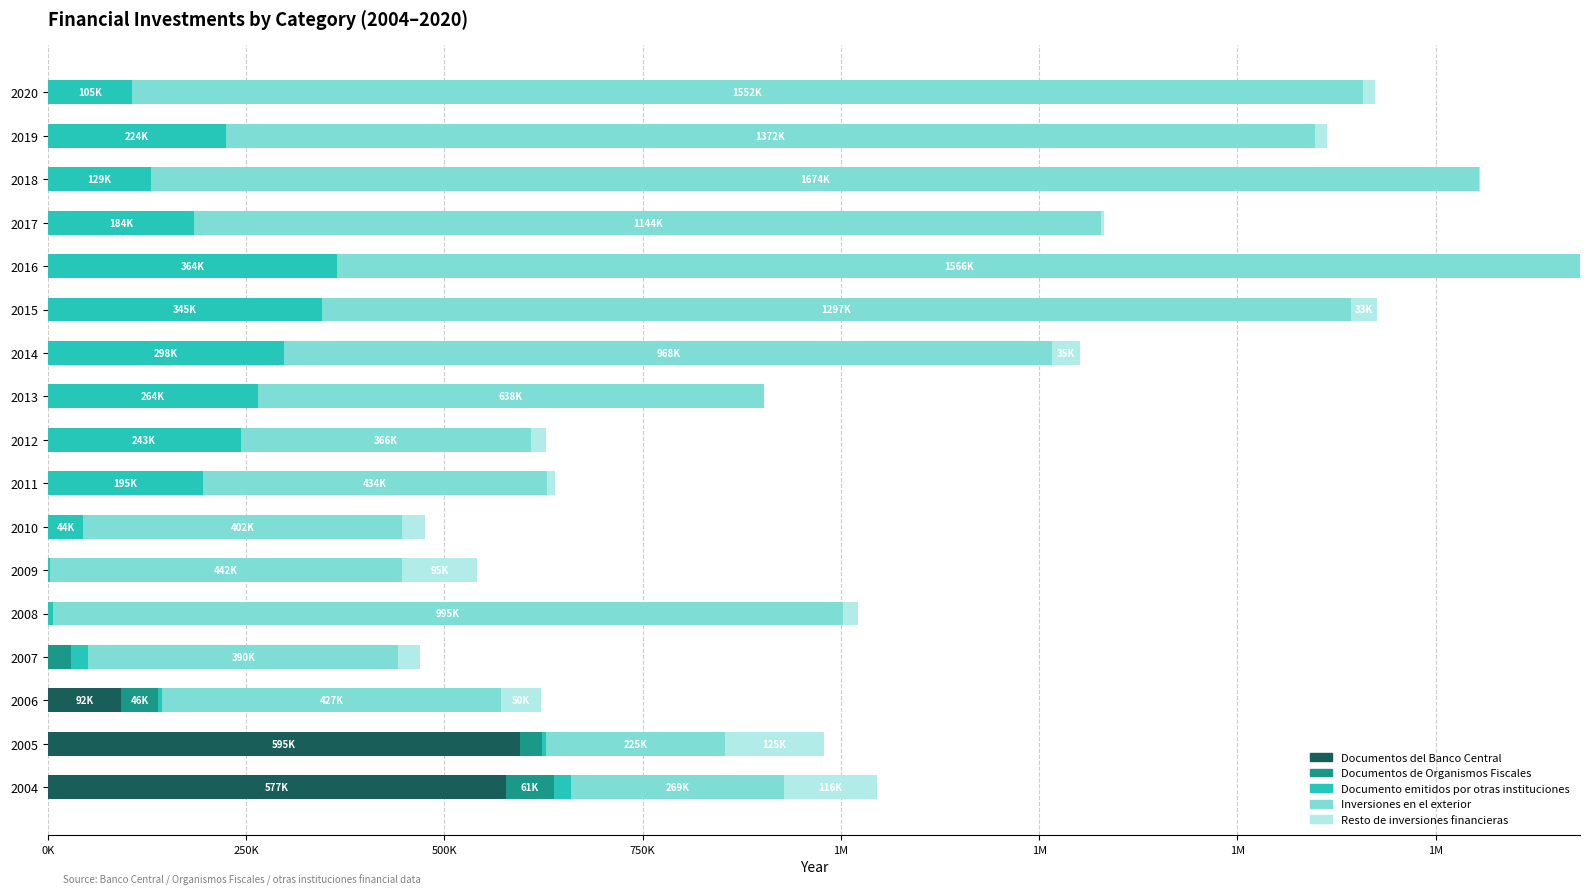

What are all the series names shown in the legend?

Documentos del Banco Central, Documentos de Organismos Fiscales, Documento emitidos por otras instituciones, Inversiones en el exterior, Resto de inversiones financieras